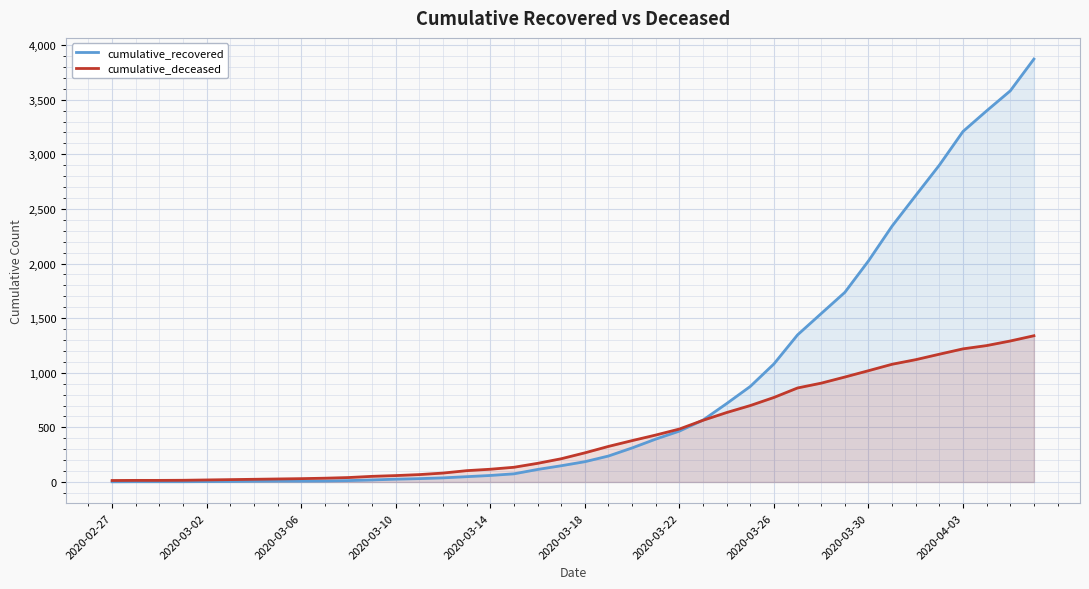

What is the total value across all series at 2020-03-18?

453